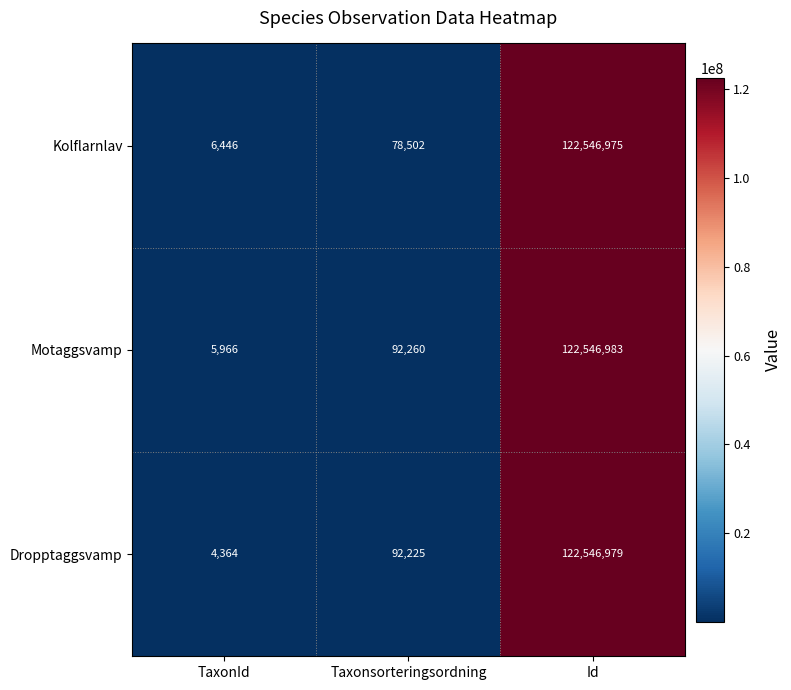

Which series has the largest range (max minus min)?

Dropptaggsvamp